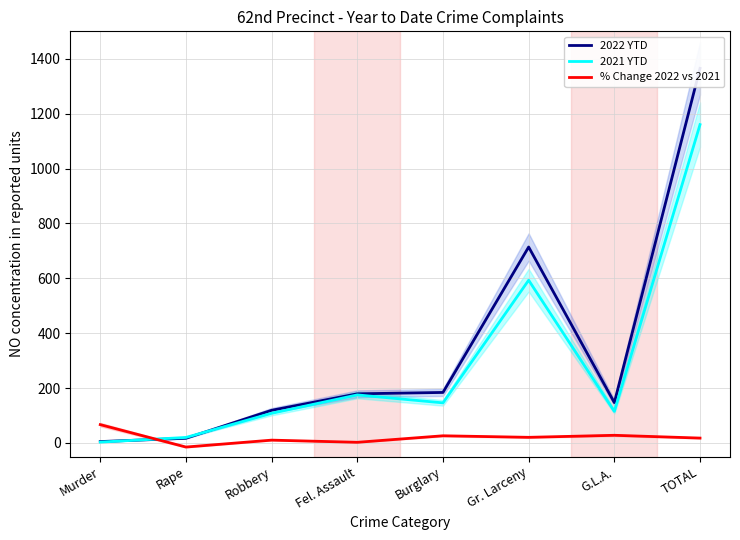

How many interior local peaks does the % Change 2022 vs 2021 series have?

3